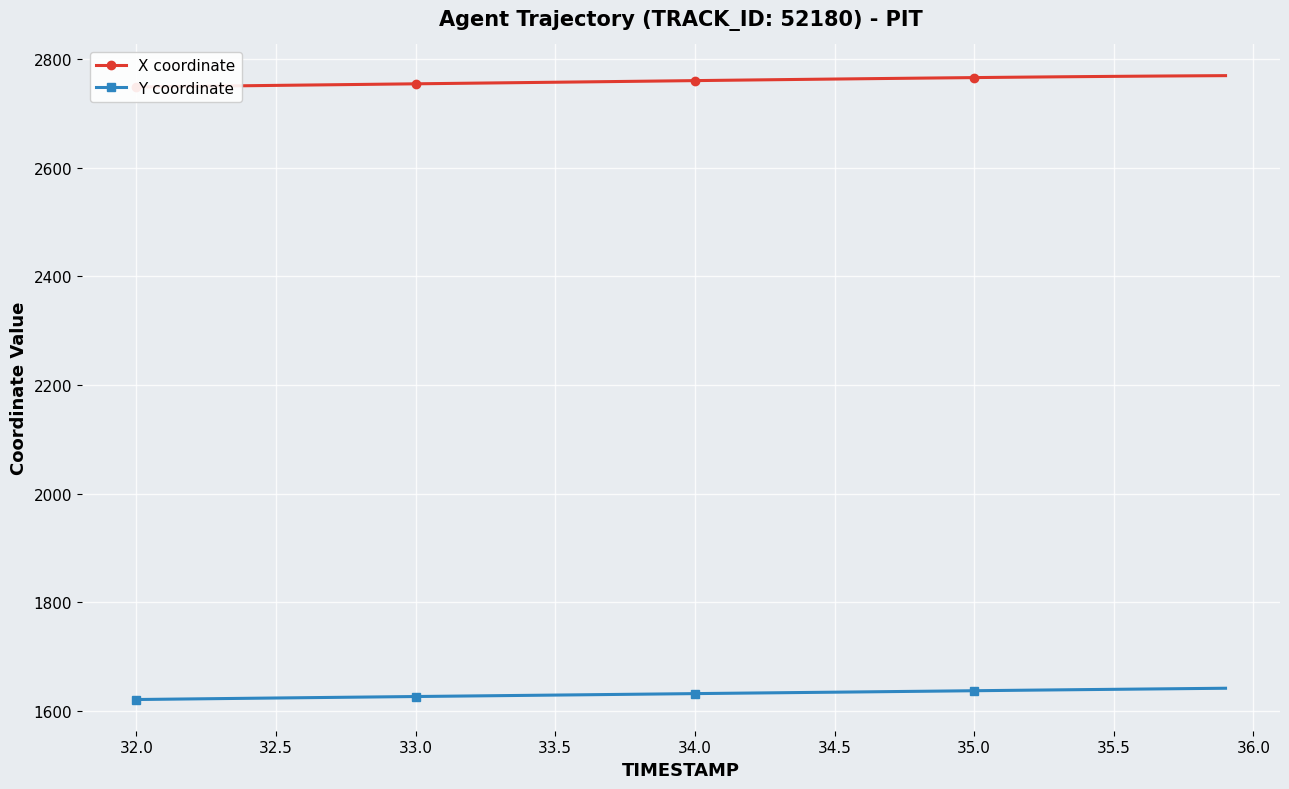

What is the highest value of the X coordinate series?

2769.6